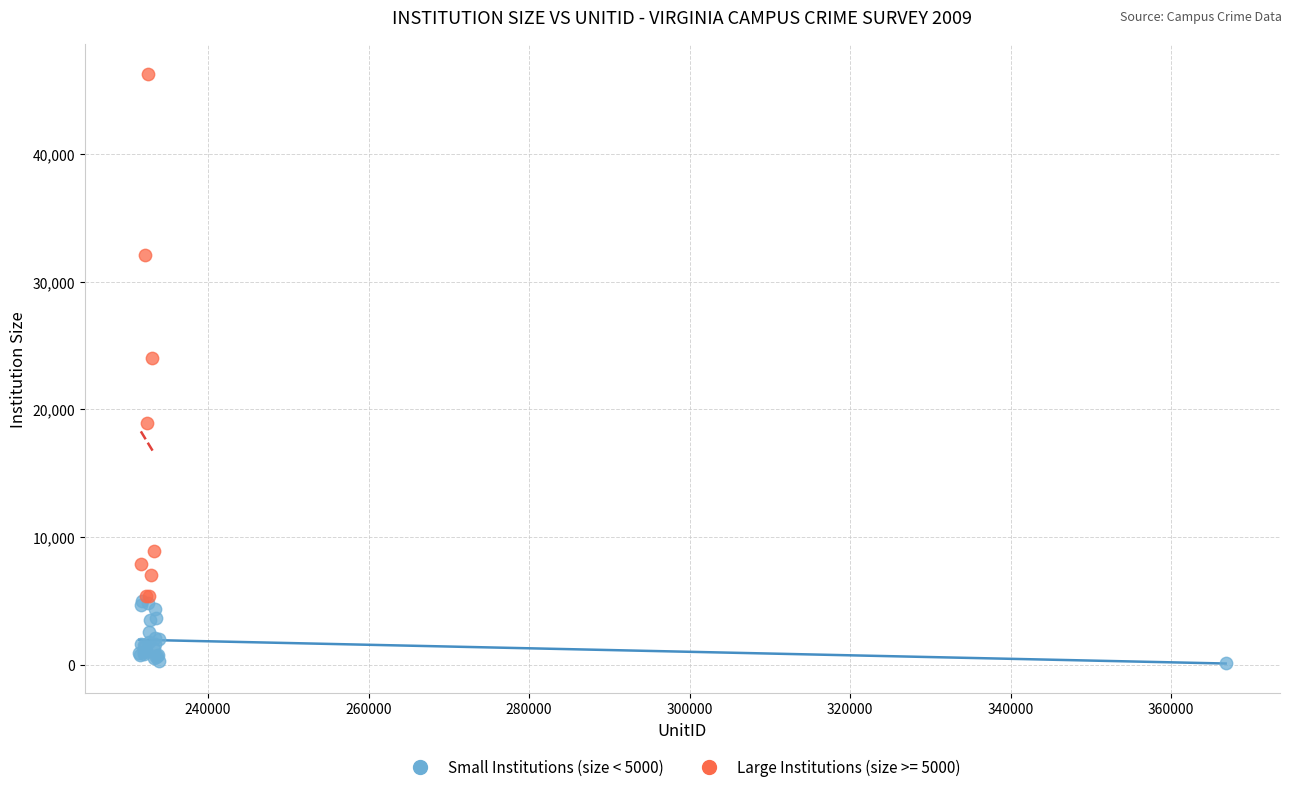

Which series reaches the minimum Y coordinate?

Small Institutions (size < 5000)